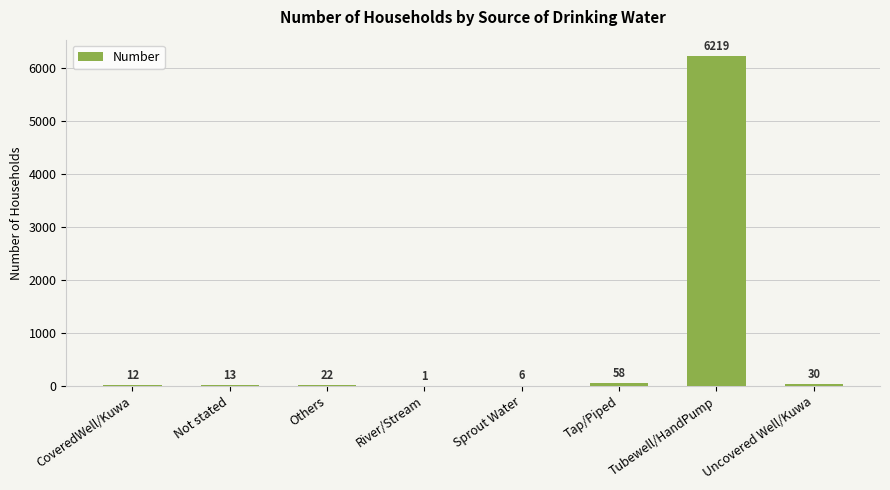

Reading left to right, extract all data points from this chart.

CoveredWell/Kuwa=12	Not stated=13	Others=22	River/Stream=1	Sprout Water=6	Tap/Piped=58	Tubewell/HandPump=6219	Uncovered Well/Kuwa=30